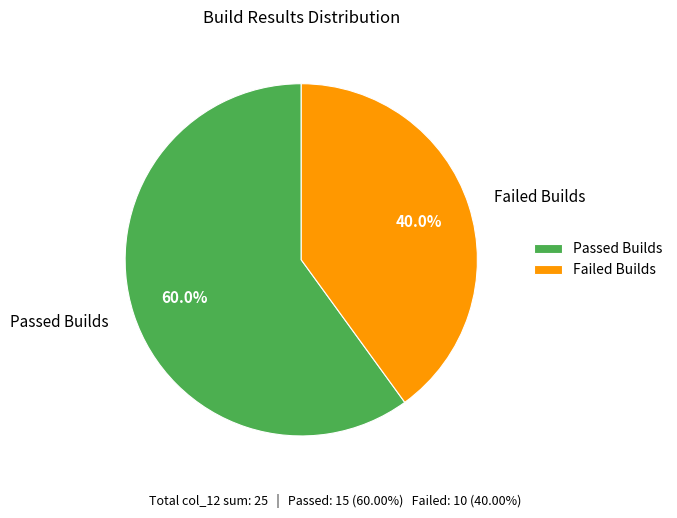

Is the sum of Failed Builds and Passed Builds greater than half?

Yes